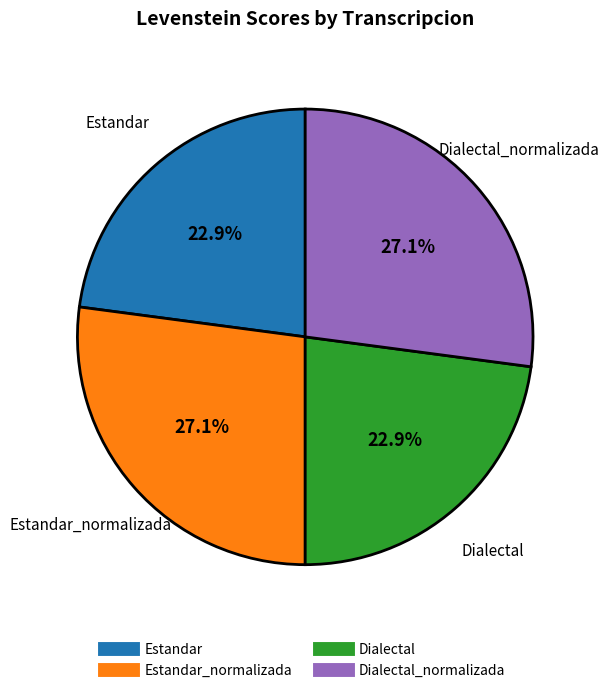

Is there any slice that represents more than half of the pie?

No